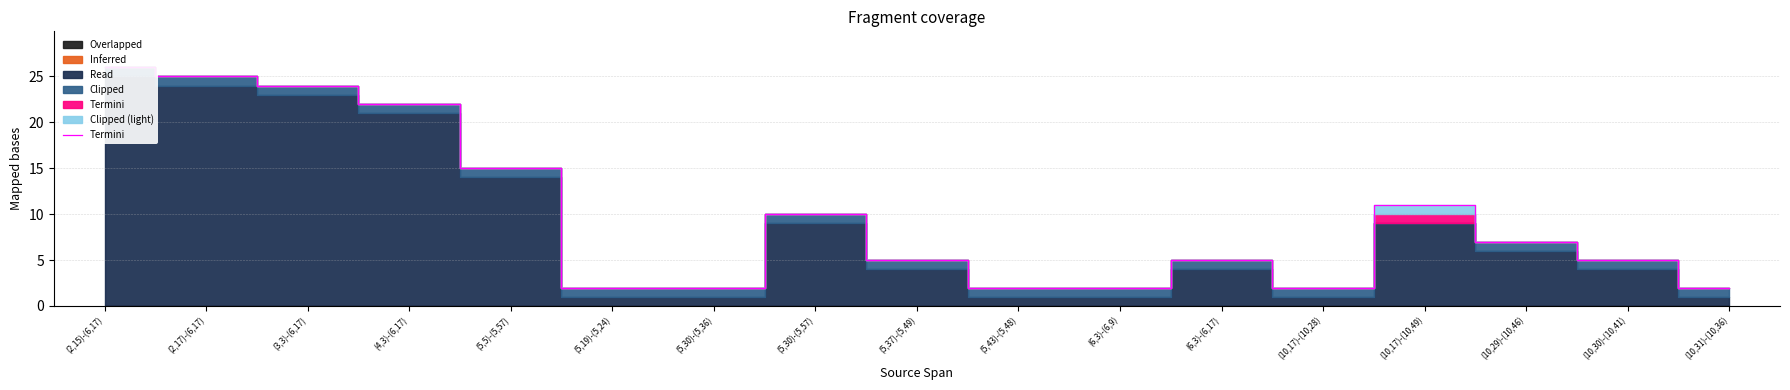

At which label is the value closest to 14?

(5,5)-(5,57)